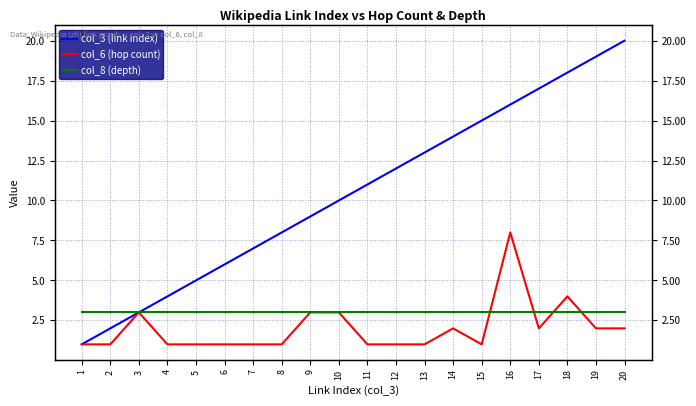

The col_3 (link index) series shows 20 at 20. True or false?

True